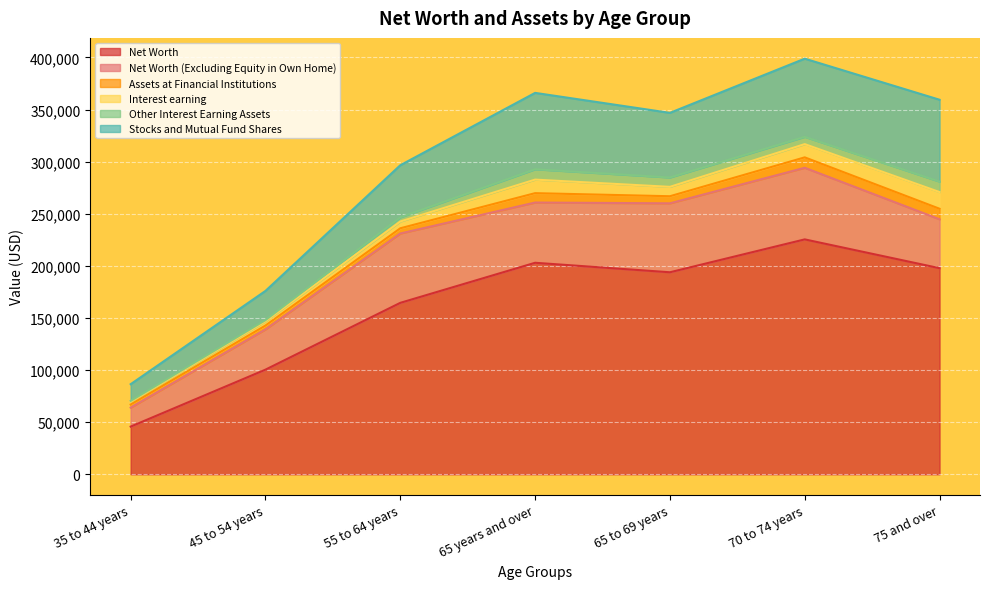

Rank the series at 55 to 64 years from lowest to highest value.

Other Interest Earning Assets, Assets at Financial Institutions, Interest earning, Stocks and Mutual Fund Shares, Net Worth (Excluding Equity in Own Home), Net Worth